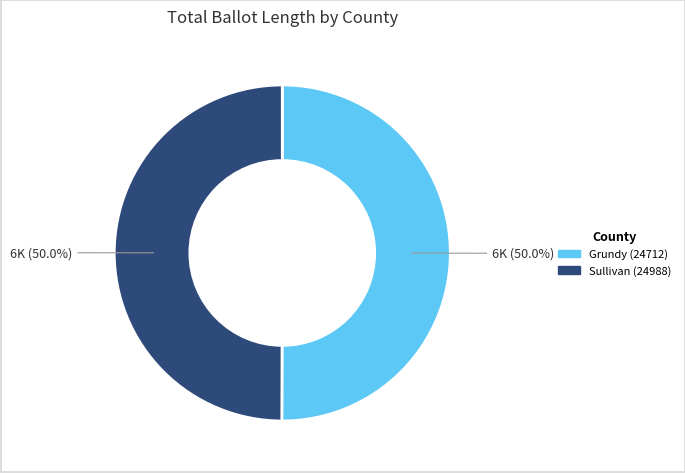

Combined, what portion of the pie is Sullivan (24988) and Grundy (24712)?

100.0%